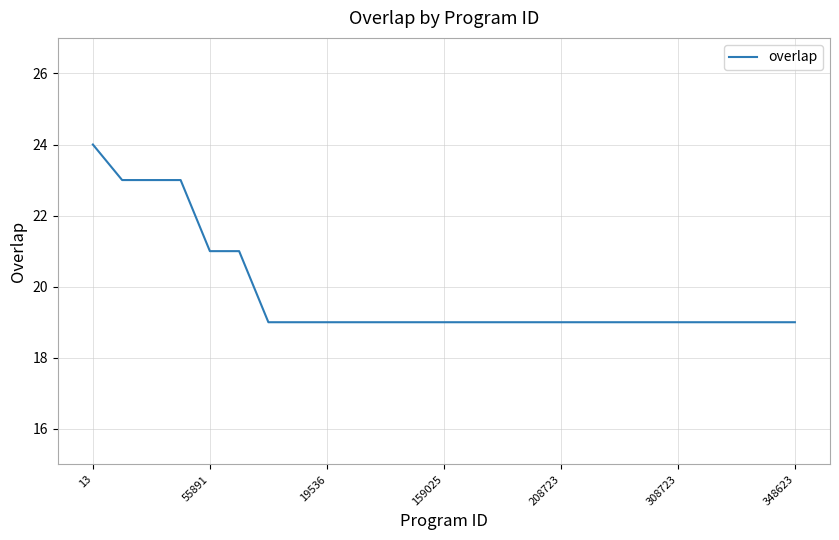

What is the maximum value shown in the chart?

24